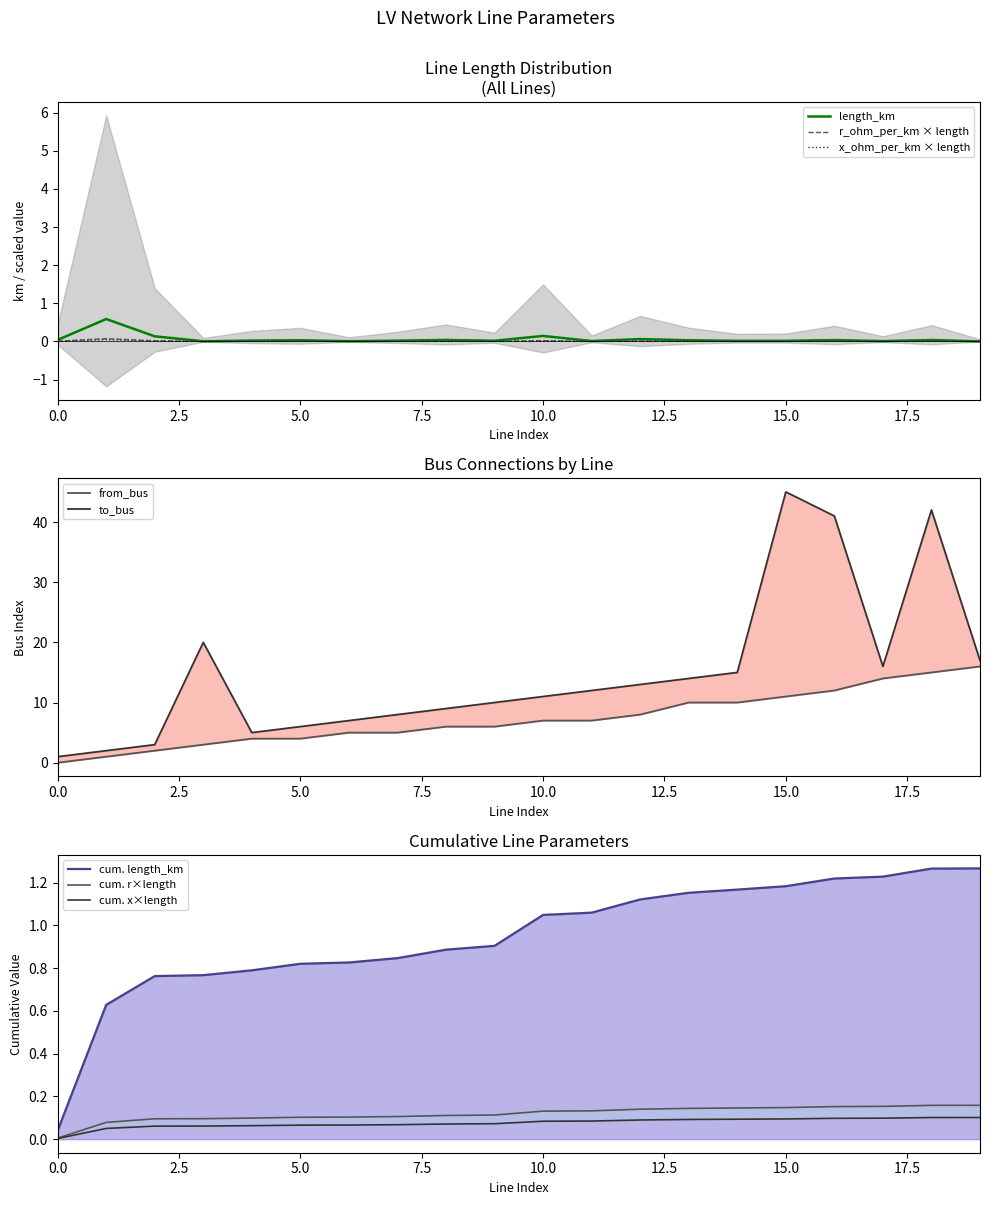

Rank the series at 17 from lowest to highest value.

length_km, from_bus, to_bus